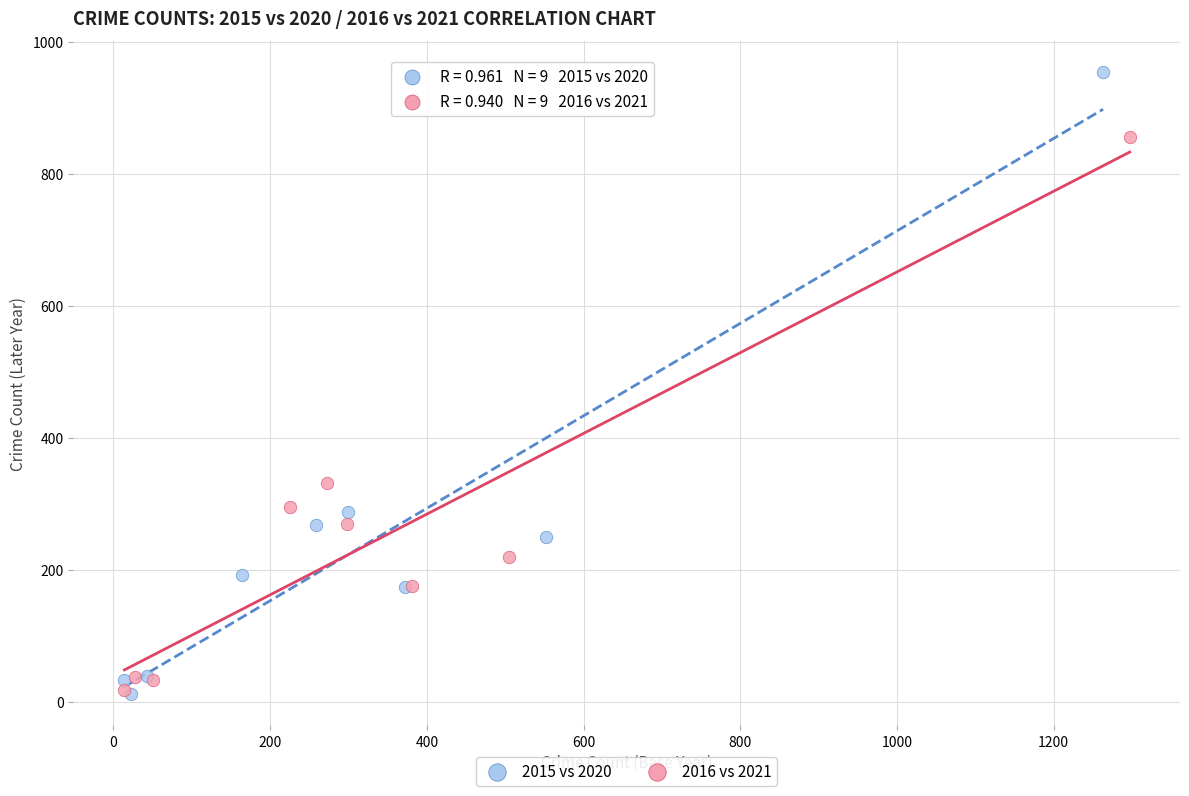

Which series has the widest spread of Y values?

2015 vs 2020